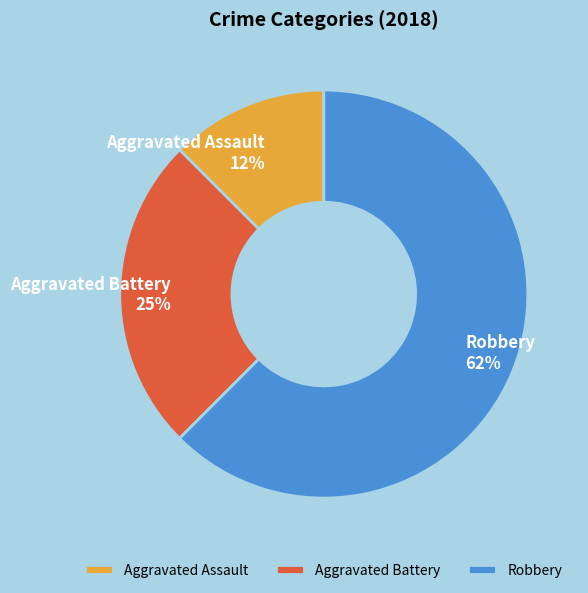

The Aggravated Battery slice represents 34% of the pie. True or false?

False